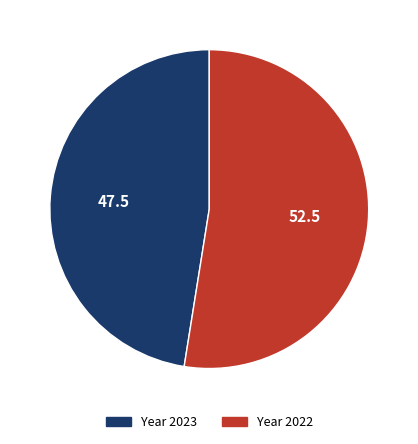

Is there any slice that represents more than half of the pie?

Yes